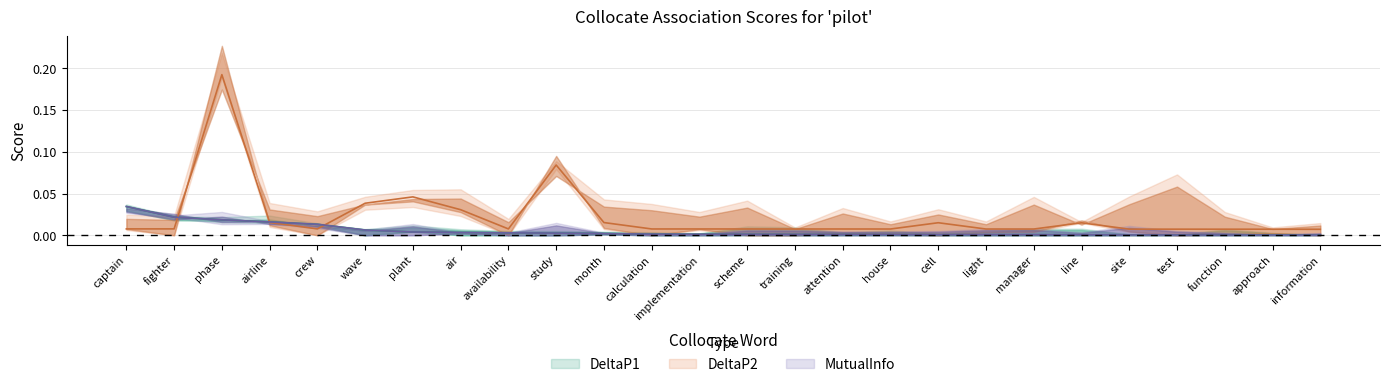

What are all the series names shown in the legend?

DeltaP1, DeltaP2, MutualInfo